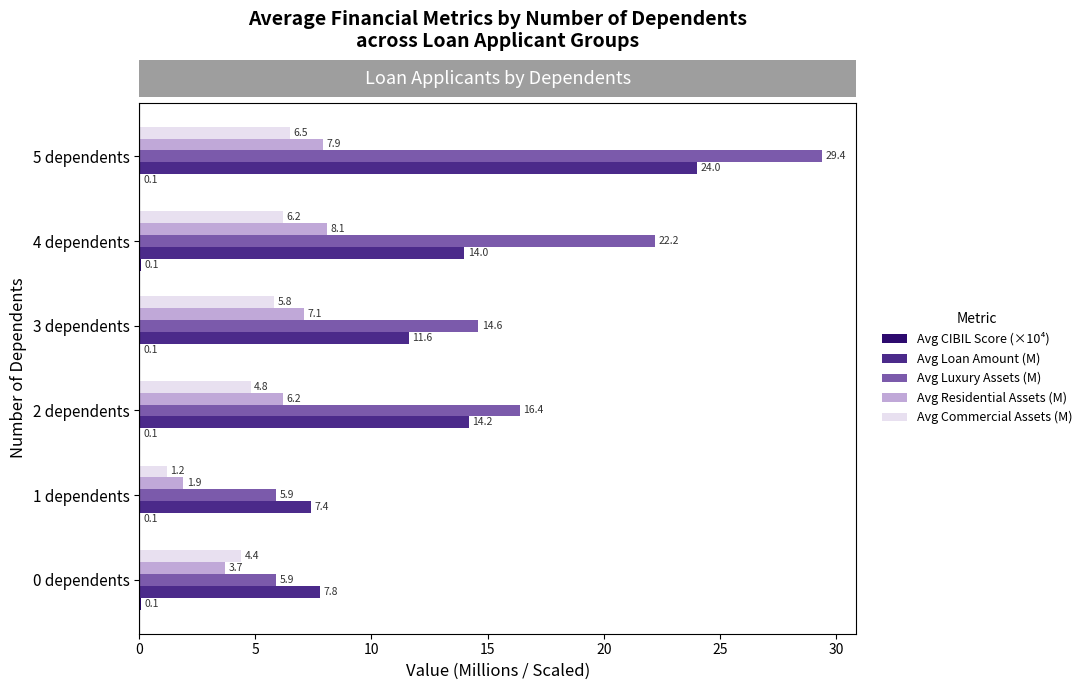

Which series has the largest total across all categories?

Avg Luxury Assets (M)